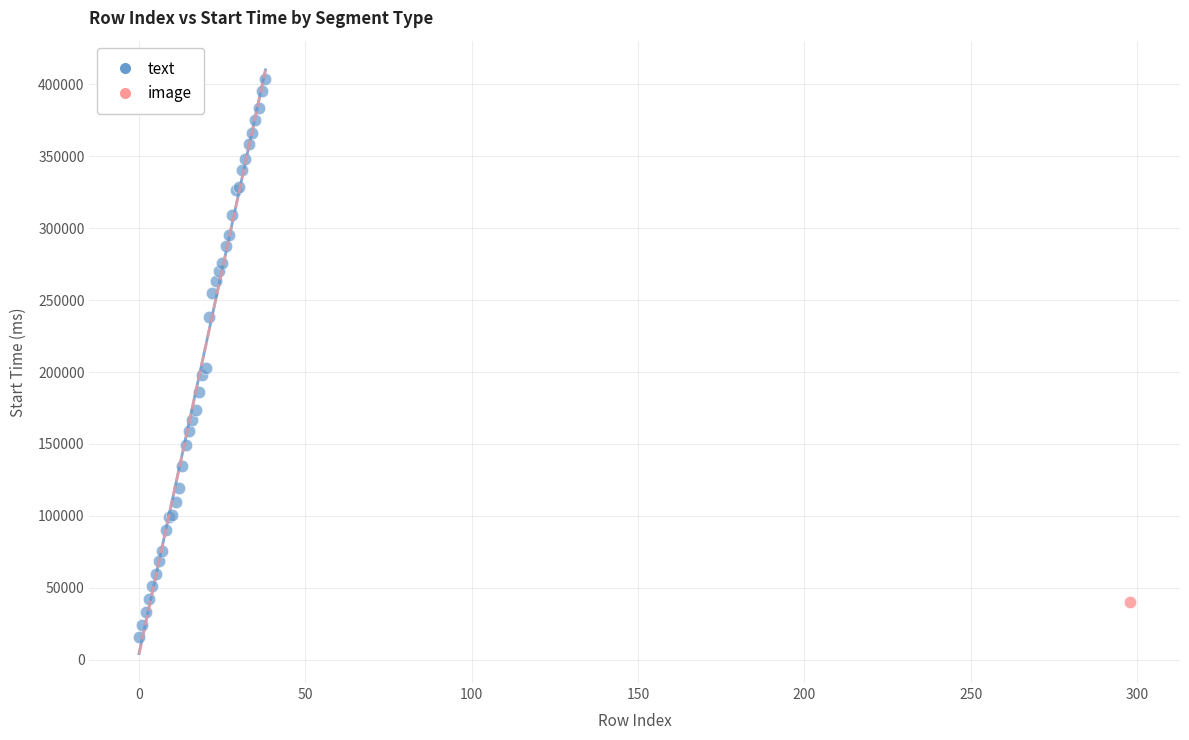

What are all the series names shown in the legend?

text, image